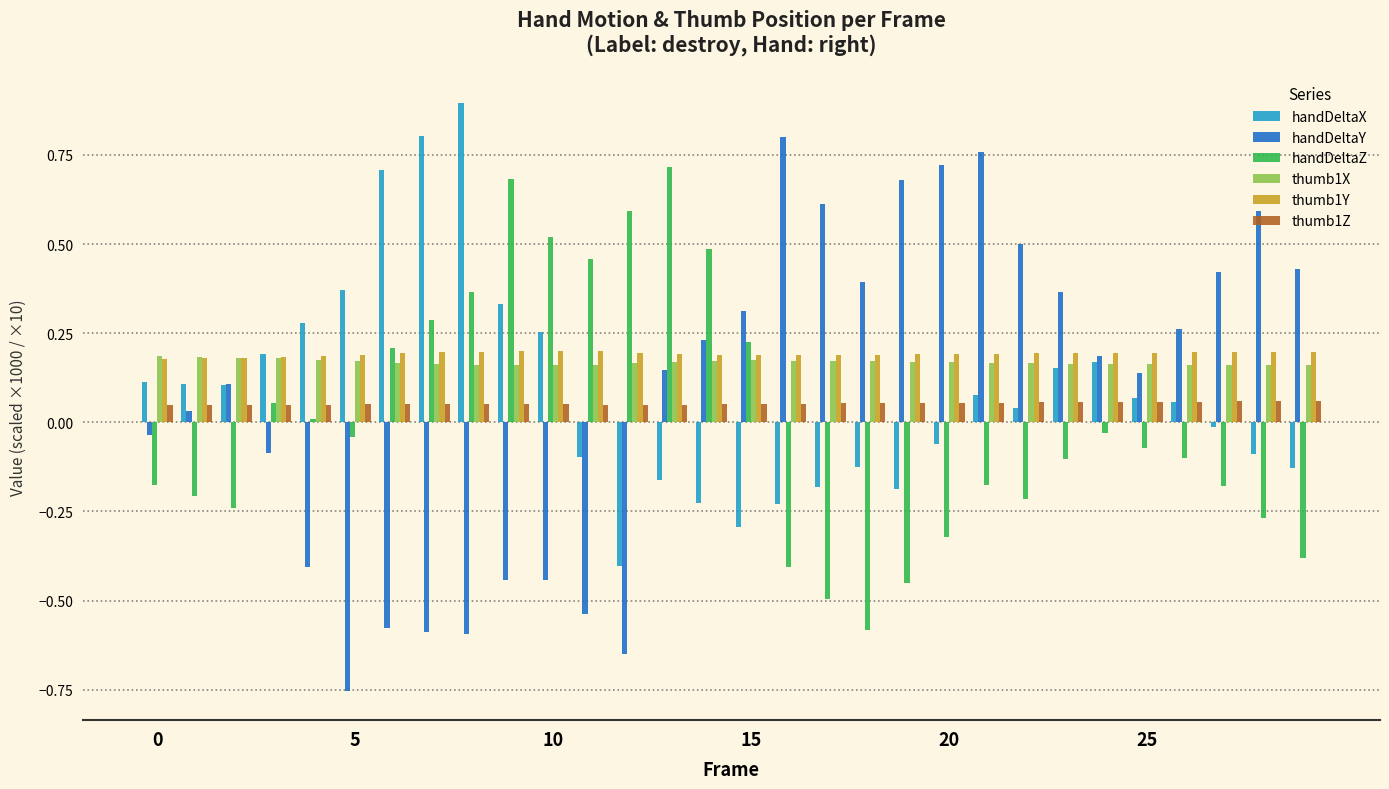

What is the maximum value shown in the chart?

0.9